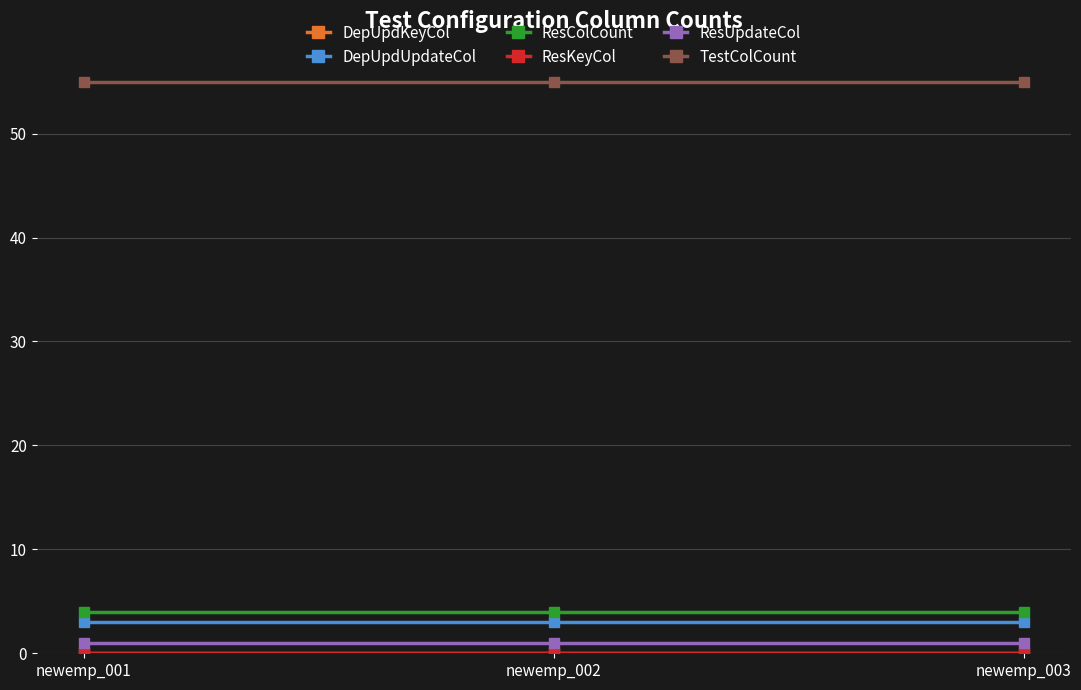

Which series changed the most between newemp_001 and newemp_003?

DepUpdKeyCol